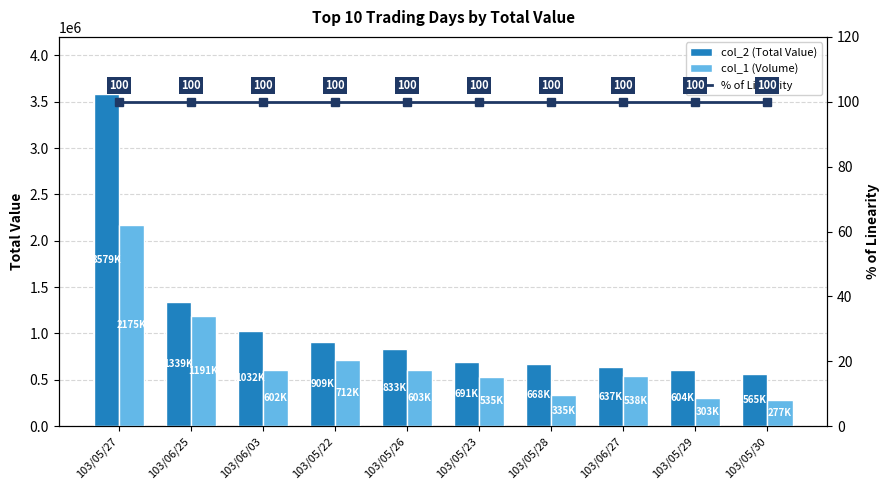

True or false: % of Linearity has a value of 100 at 103/05/29.

True